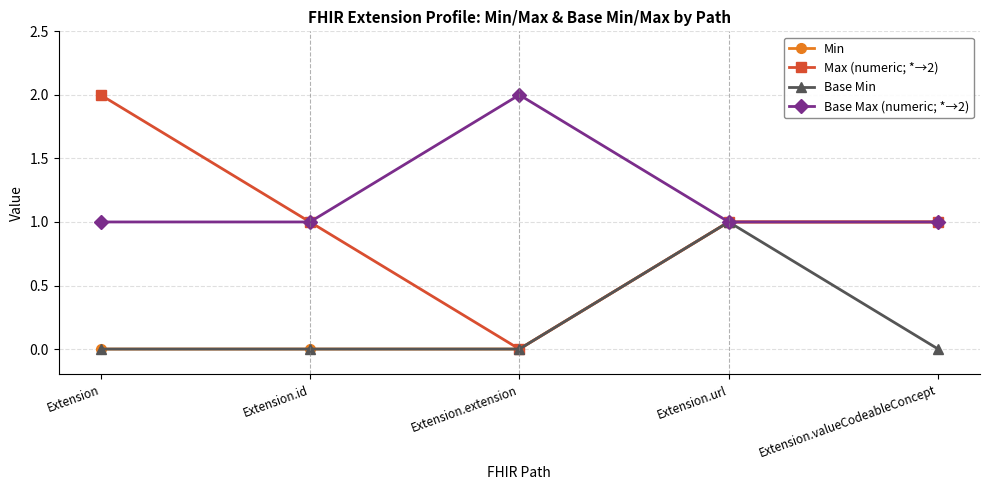

The Max (numeric; *→2) series shows 2 at Extension. True or false?

True